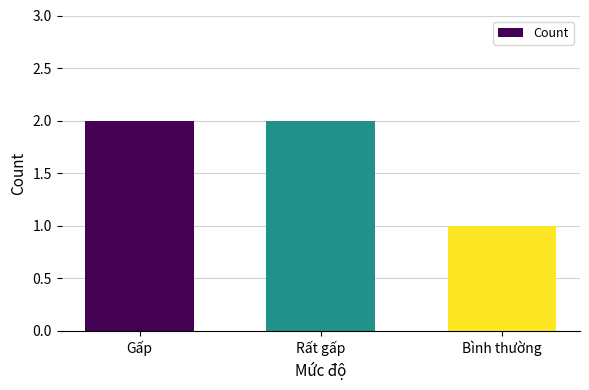

True or false: the data shows 2 at Rất gấp.

True